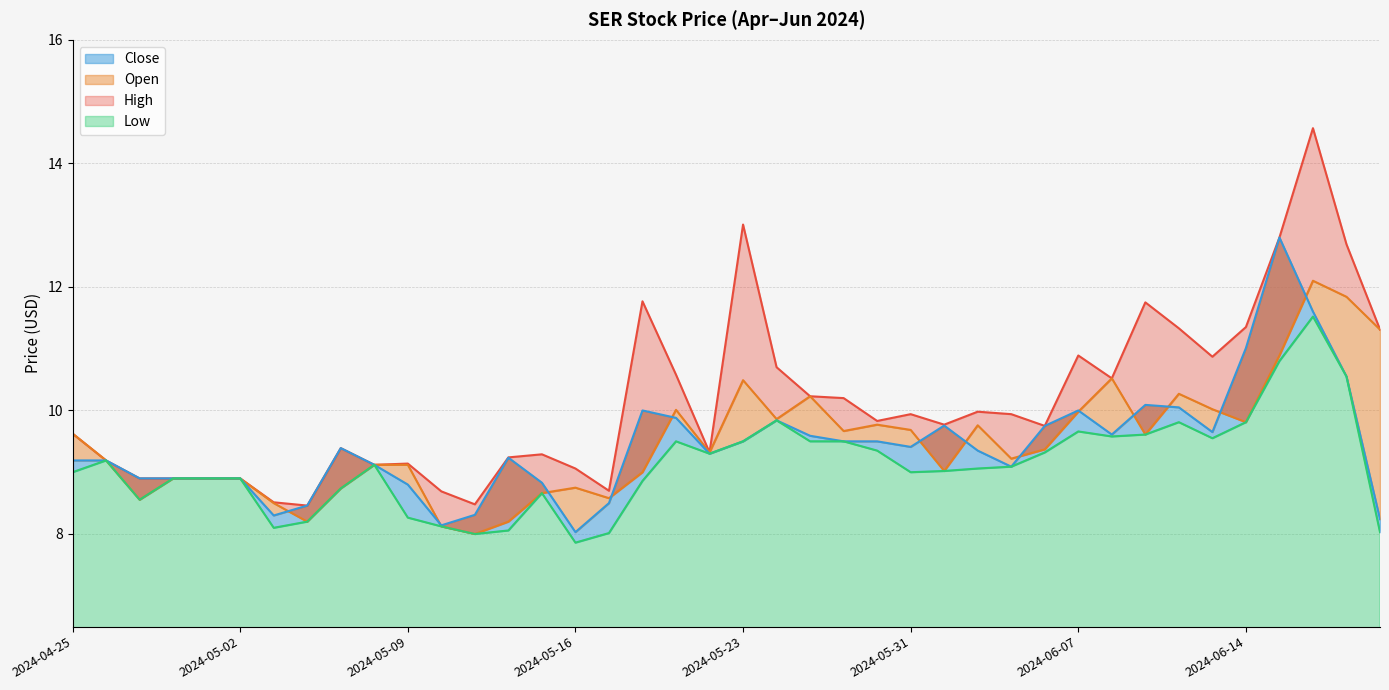

Reading left to right, what are all the values shown in this chart?

High: 2024-04-25=9.6	2024-04-26=9.2	2024-04-29=8.9	2024-04-30=8.9	2024-05-01=8.9	2024-05-02=8.9	2024-05-03=8.5	2024-05-06=8.5	2024-05-07=9.4	2024-05-08=9.1	2024-05-09=9.1	2024-05-10=8.7	2024-05-13=8.5	2024-05-14=9.2	2024-05-15=9.3	2024-05-16=9.1	2024-05-17=8.7	2024-05-20=11.8	2024-05-21=10.6	2024-05-22=9.3	2024-05-23=13.0	2024-05-24=10.7	2024-05-28=10.2	2024-05-29=10.2	2024-05-30=9.8	2024-05-31=9.9	2024-06-03=9.8	2024-06-04=10.0	2024-06-05=9.9	2024-06-06=9.8	2024-06-07=10.9	2024-06-10=10.5	2024-06-11=11.8	2024-06-12=11.3	2024-06-13=10.9	2024-06-14=11.3	2024-06-17=12.8	2024-06-18=14.6	2024-06-20=12.7	2024-06-21=11.3
Open: 2024-04-25=9.6	2024-04-26=9.2	2024-04-29=8.6	2024-04-30=8.9	2024-05-01=8.9	2024-05-02=8.9	2024-05-03=8.5	2024-05-06=8.2	2024-05-07=8.7	2024-05-08=9.1	2024-05-09=9.1	2024-05-10=8.1	2024-05-13=8.0	2024-05-14=8.2	2024-05-15=8.7	2024-05-16=8.8	2024-05-17=8.6	2024-05-20=9.0	2024-05-21=10.0	2024-05-22=9.3	2024-05-23=10.5	2024-05-24=9.9	2024-05-28=10.2	2024-05-29=9.7	2024-05-30=9.8	2024-05-31=9.7	2024-06-03=9.0	2024-06-04=9.8	2024-06-05=9.2	2024-06-06=9.4	2024-06-07=10.0	2024-06-10=10.5	2024-06-11=9.6	2024-06-12=10.3	2024-06-13=10.0	2024-06-14=9.8	2024-06-17=10.9	2024-06-18=12.1	2024-06-20=11.8	2024-06-21=11.3
Close: 2024-04-25=9.2	2024-04-26=9.2	2024-04-29=8.9	2024-04-30=8.9	2024-05-01=8.9	2024-05-02=8.9	2024-05-03=8.3	2024-05-06=8.5	2024-05-07=9.4	2024-05-08=9.1	2024-05-09=8.8	2024-05-10=8.1	2024-05-13=8.3	2024-05-14=9.2	2024-05-15=8.8	2024-05-16=8.0	2024-05-17=8.5	2024-05-20=10.0	2024-05-21=9.9	2024-05-22=9.3	2024-05-23=9.5	2024-05-24=9.8	2024-05-28=9.6	2024-05-29=9.5	2024-05-30=9.5	2024-05-31=9.4	2024-06-03=9.8	2024-06-04=9.3	2024-06-05=9.1	2024-06-06=9.8	2024-06-07=10.0	2024-06-10=9.6	2024-06-11=10.1	2024-06-12=10.1	2024-06-13=9.7	2024-06-14=11.0	2024-06-17=12.8	2024-06-18=11.6	2024-06-20=10.6	2024-06-21=8.2
Low: 2024-04-25=9.0	2024-04-26=9.2	2024-04-29=8.6	2024-04-30=8.9	2024-05-01=8.9	2024-05-02=8.9	2024-05-03=8.1	2024-05-06=8.2	2024-05-07=8.7	2024-05-08=9.1	2024-05-09=8.3	2024-05-10=8.1	2024-05-13=8.0	2024-05-14=8.1	2024-05-15=8.7	2024-05-16=7.9	2024-05-17=8.0	2024-05-20=8.9	2024-05-21=9.5	2024-05-22=9.3	2024-05-23=9.5	2024-05-24=9.8	2024-05-28=9.5	2024-05-29=9.5	2024-05-30=9.3	2024-05-31=9.0	2024-06-03=9.0	2024-06-04=9.1	2024-06-05=9.1	2024-06-06=9.3	2024-06-07=9.7	2024-06-10=9.6	2024-06-11=9.6	2024-06-12=9.8	2024-06-13=9.6	2024-06-14=9.8	2024-06-17=10.8	2024-06-18=11.5	2024-06-20=10.6	2024-06-21=8.0